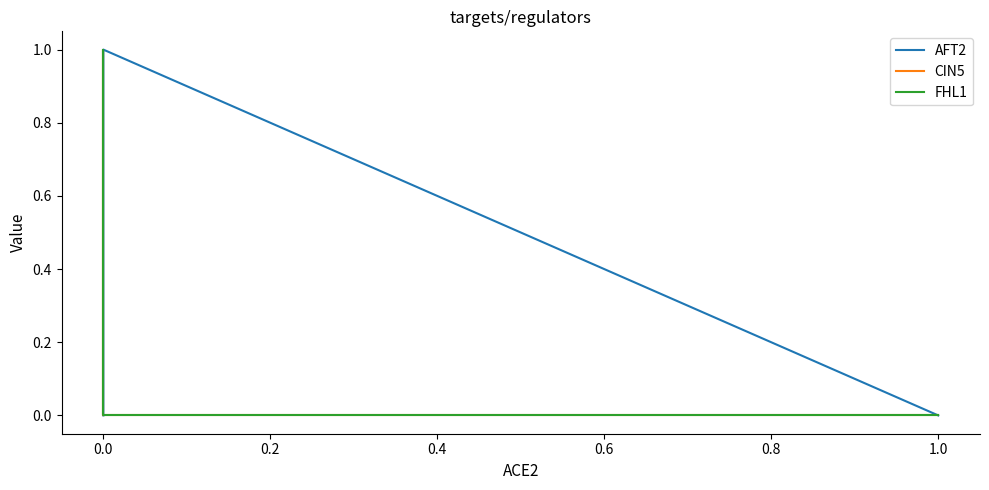

How many lines are shown in the chart?

3